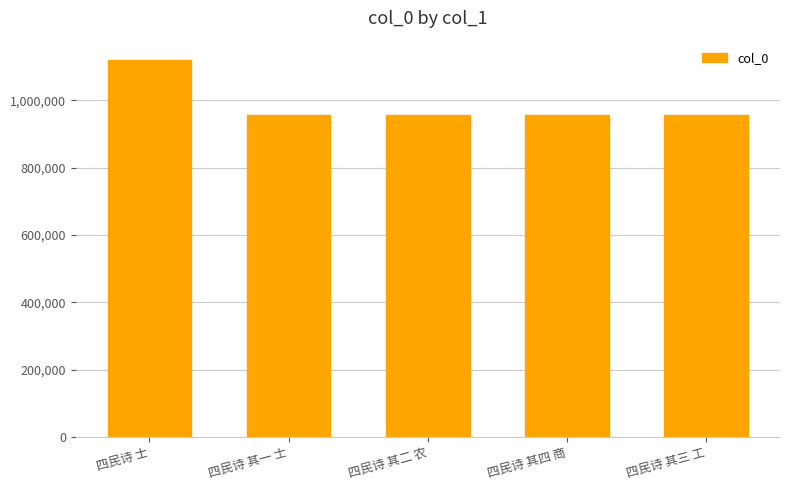

How many bars are there in total?

5